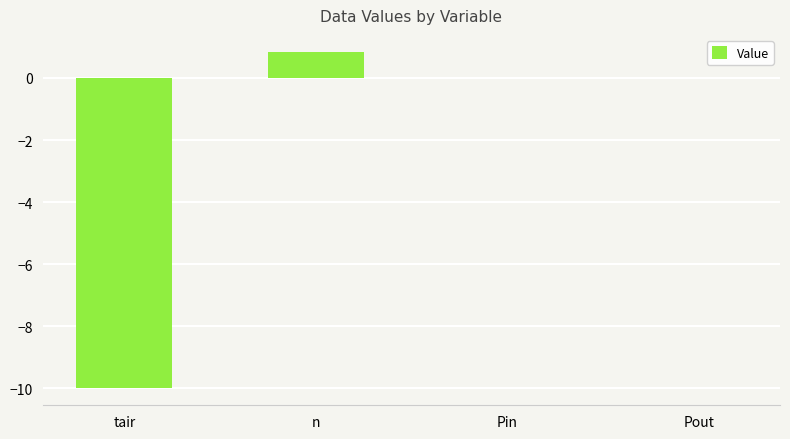

What is the maximum value shown in the chart?

0.8